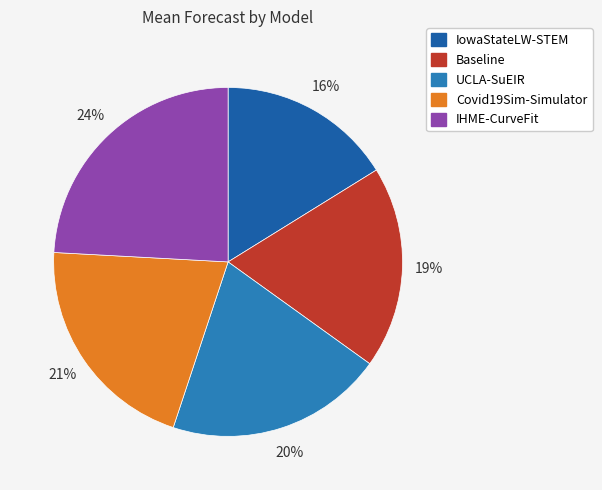

True or false: Baseline accounts for 19% of the total.

True